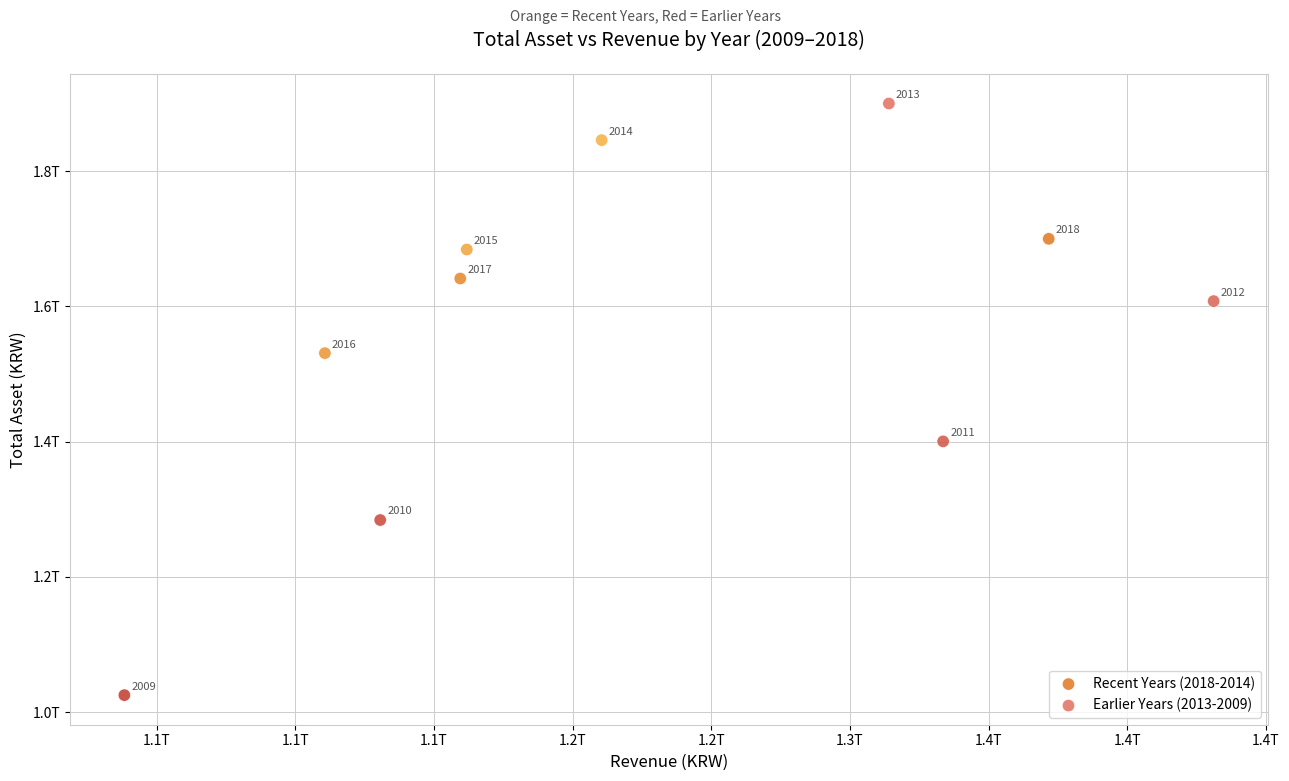

What are all the series names shown in the legend?

Recent Years (2018-2014), Earlier Years (2013-2009)